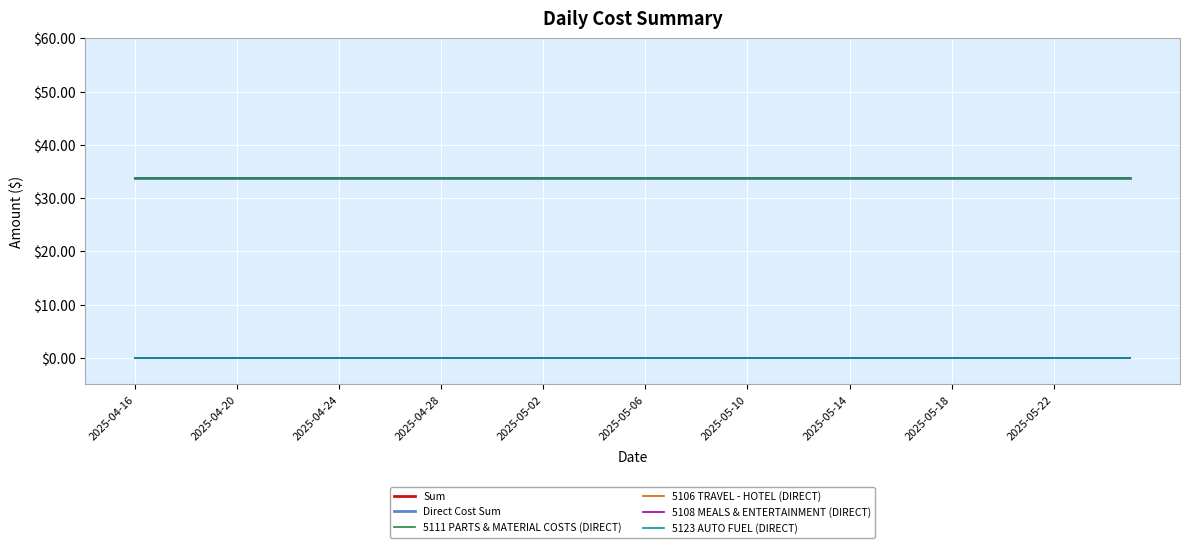

Does the chart display data point markers on the line(s)?

No